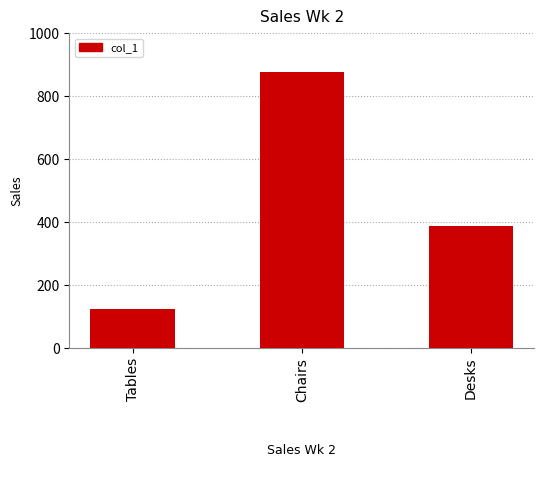

Rank the categories by value from lowest to highest.

Tables, Desks, Chairs